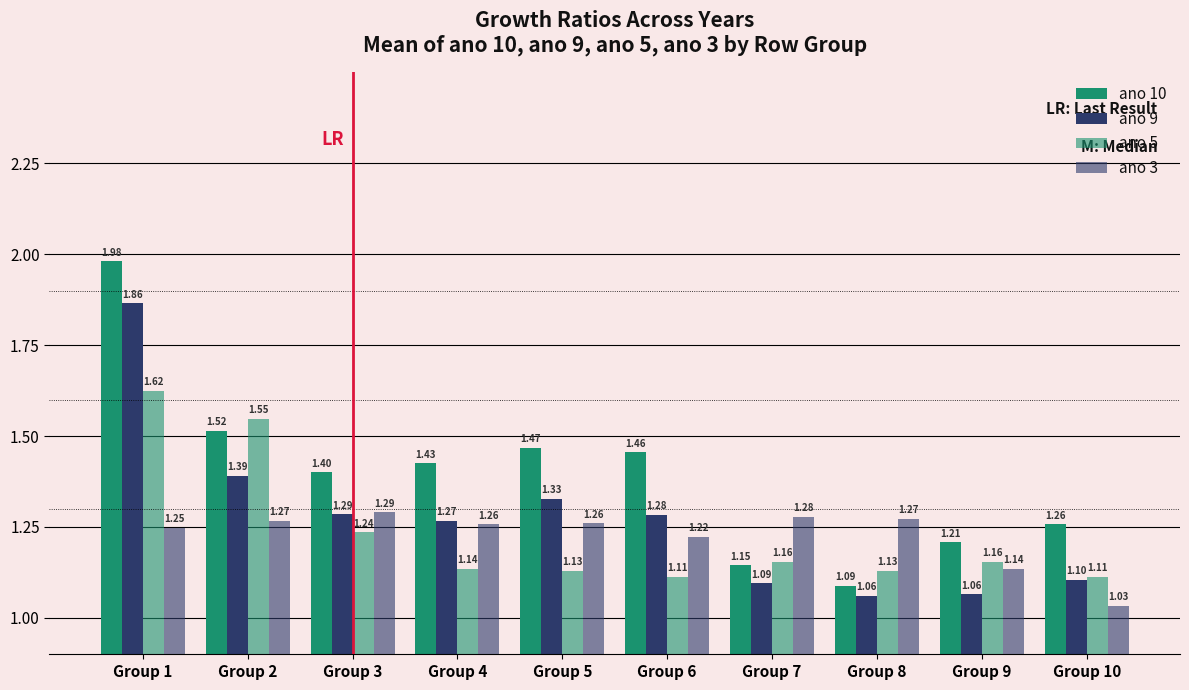

What is the value of the ano 10 bar at the 4th from the left?

1.4